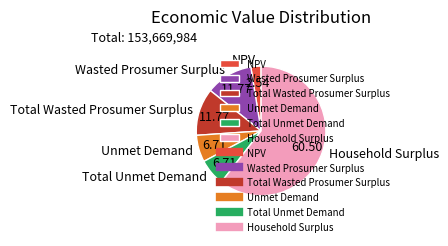

Combined, do Total Wasted Prosumer Surplus and Household Surplus account for over 50%?

Yes